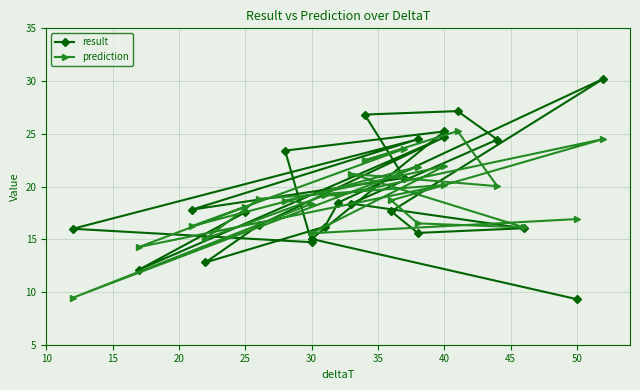

Reading right to left, list all the values displayed in this chart.

result: 17.6	12.1	24.7	16.3	12.8	16.2	18.5	30.2	17.6	15.6	16.0	18.4	24.5	27.2	26.8	20.8	17.8	24.5	16.0	14.7	23.4	25.2	15.0	9.3
prediction: 18.1	14.3	20.1	18.8	15.1	19.2	19.2	24.5	18.7	16.5	16.1	21.2	20.0	25.3	22.5	23.6	16.3	21.9	9.5	18.4	18.7	21.9	15.6	16.9